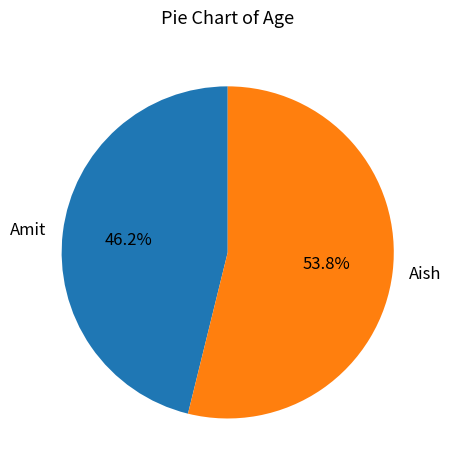

What percentage do Aish and Amit together represent?

100.0%